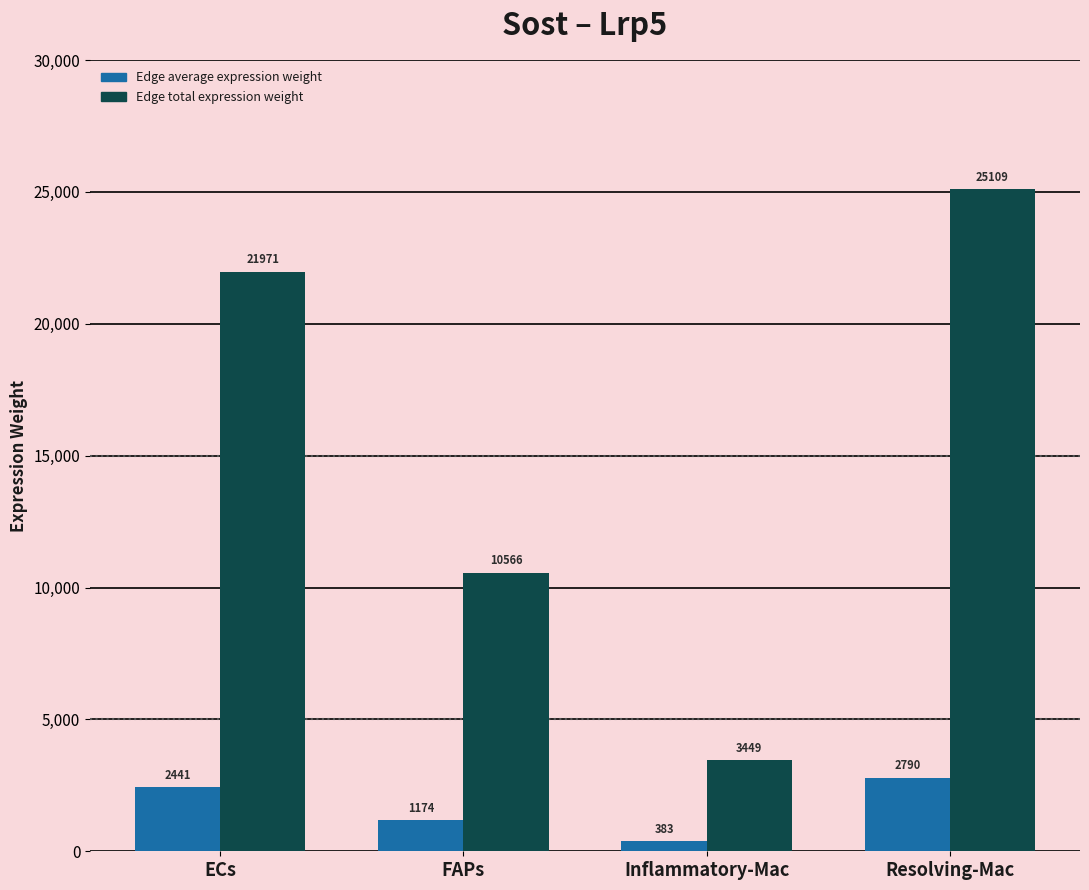

Which series has the largest range (max minus min)?

Edge total expression weight